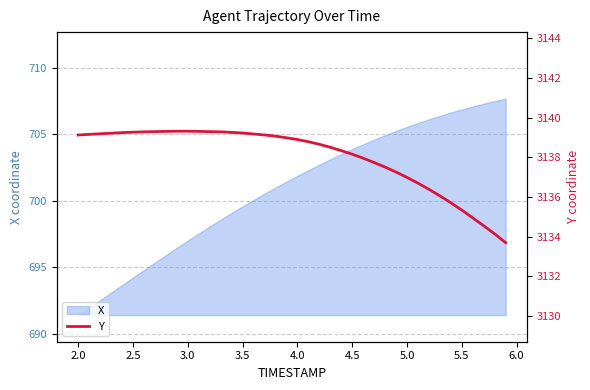

The value of X at 4.0 is 701.9. True or false?

True